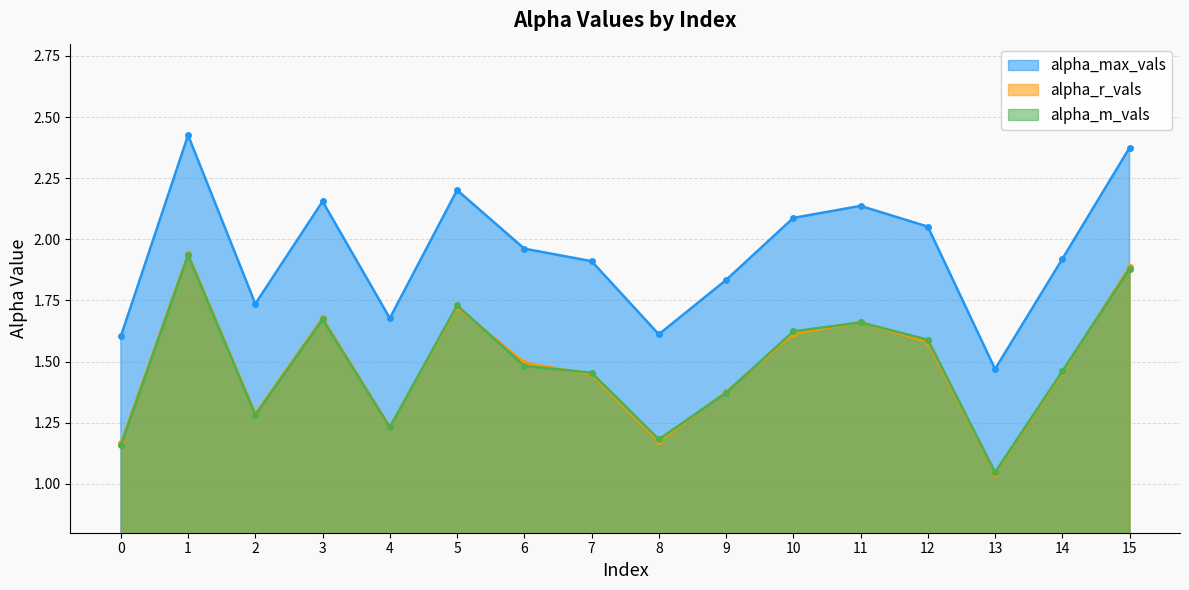

What is the spread (max minus min) of values at 13?

0.4